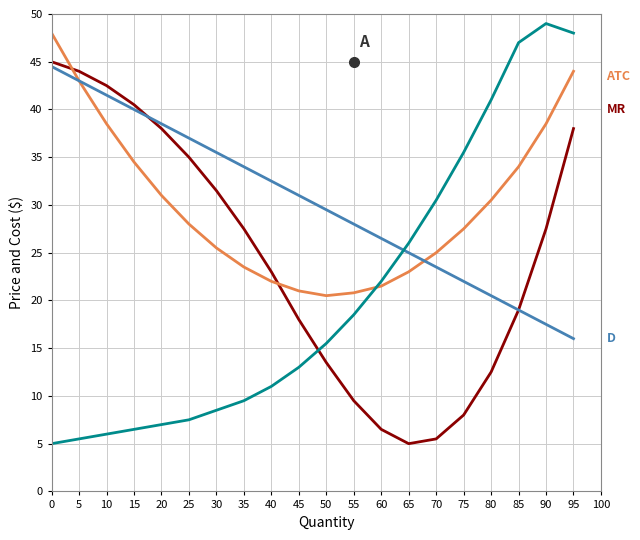

What is the greatest value displayed?

49.0